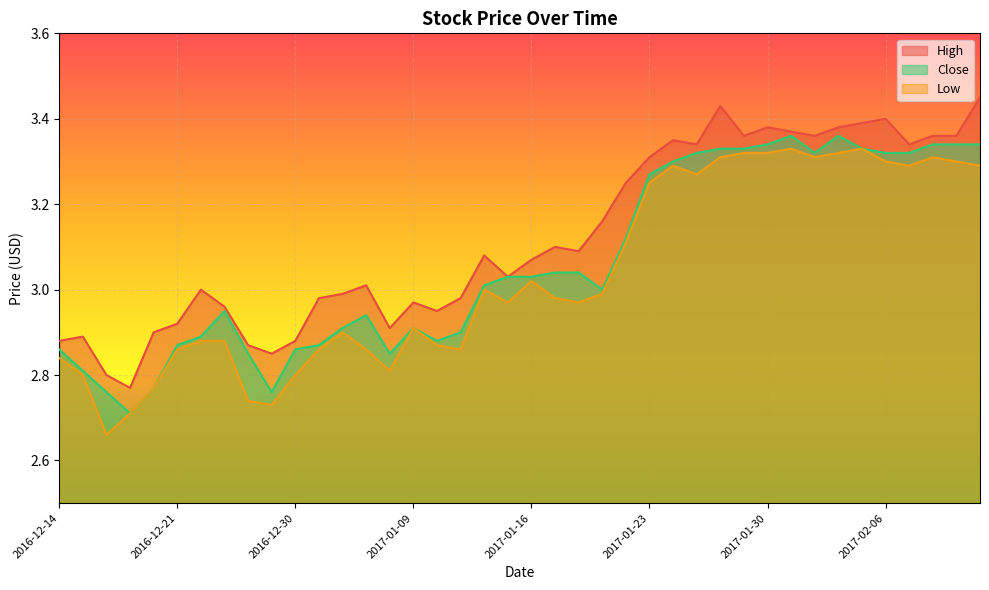

At which category does High reach its first local valley?

2016-12-19